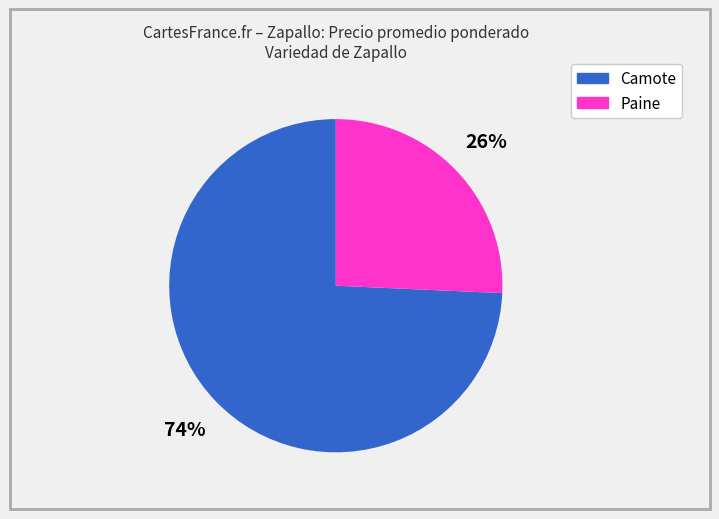

Rank the categories by value from highest to lowest.

Camote, Paine